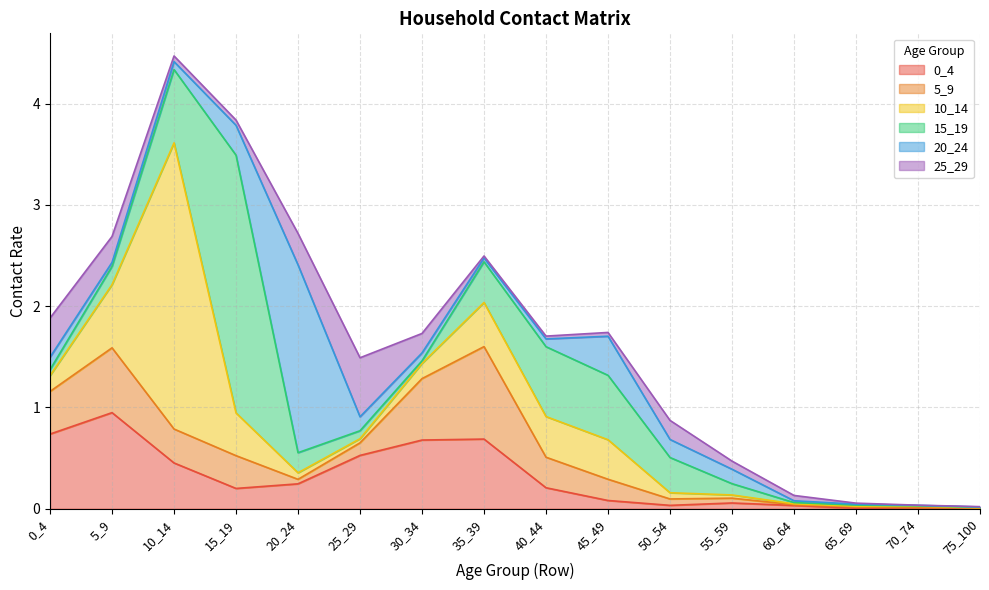

Rank the series by their maximum value, from highest to lowest.

10_14, 15_19, 20_24, 0_4, 5_9, 25_29